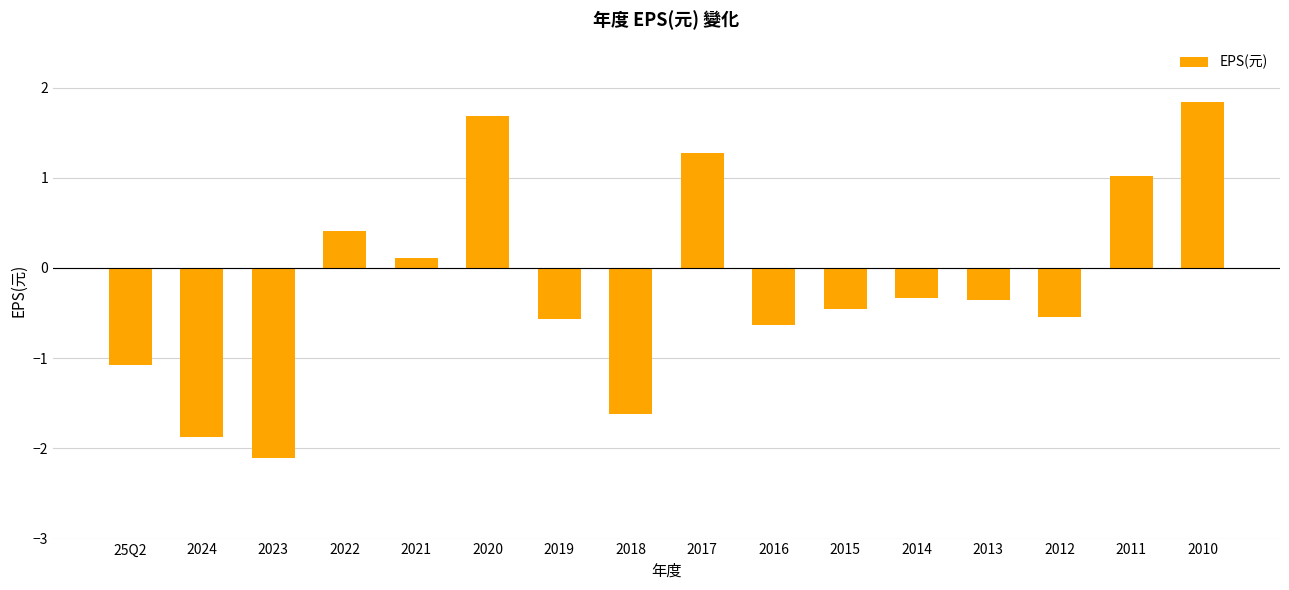

What is the change in value from 2022 to 2021?

-0.3